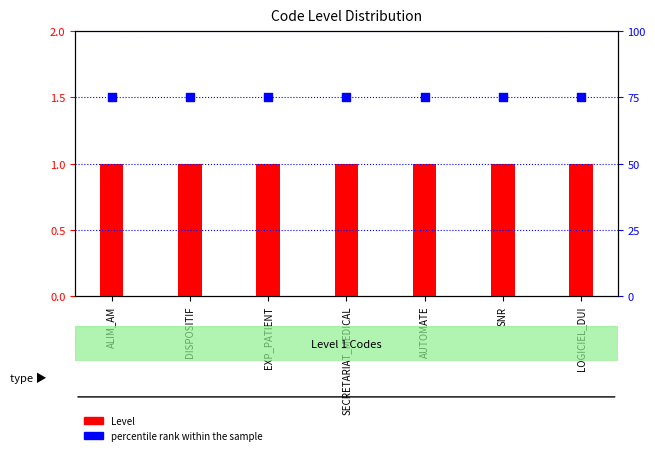

What is the total value across all series at DISPOSITIF?

76